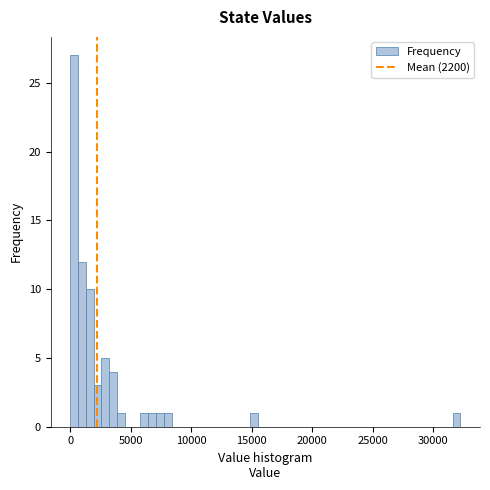

Read against the x-axis, roughly where is the centre of the tallest bar?

500